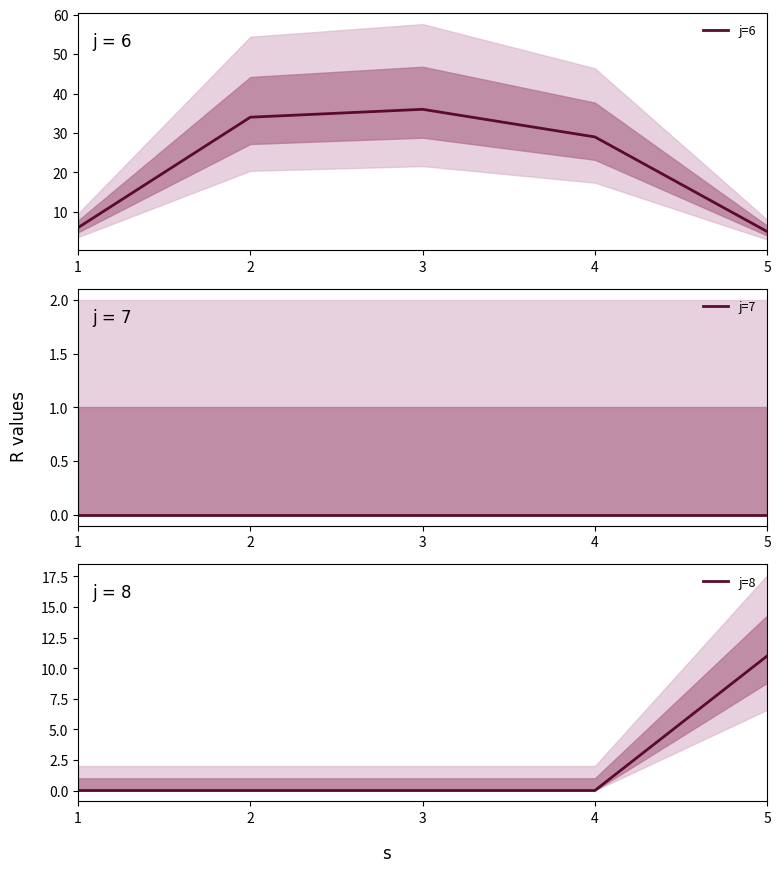

What are all the series names shown in the legend?

j=6, j=7, j=8